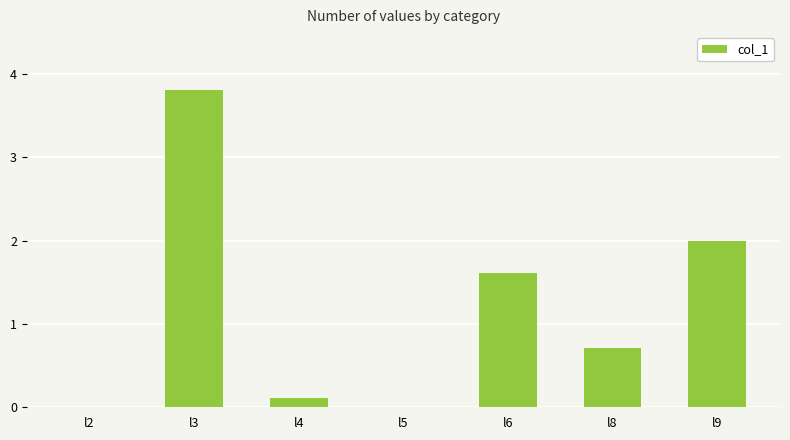

True or false: the data shows -2.4 at l2.

False